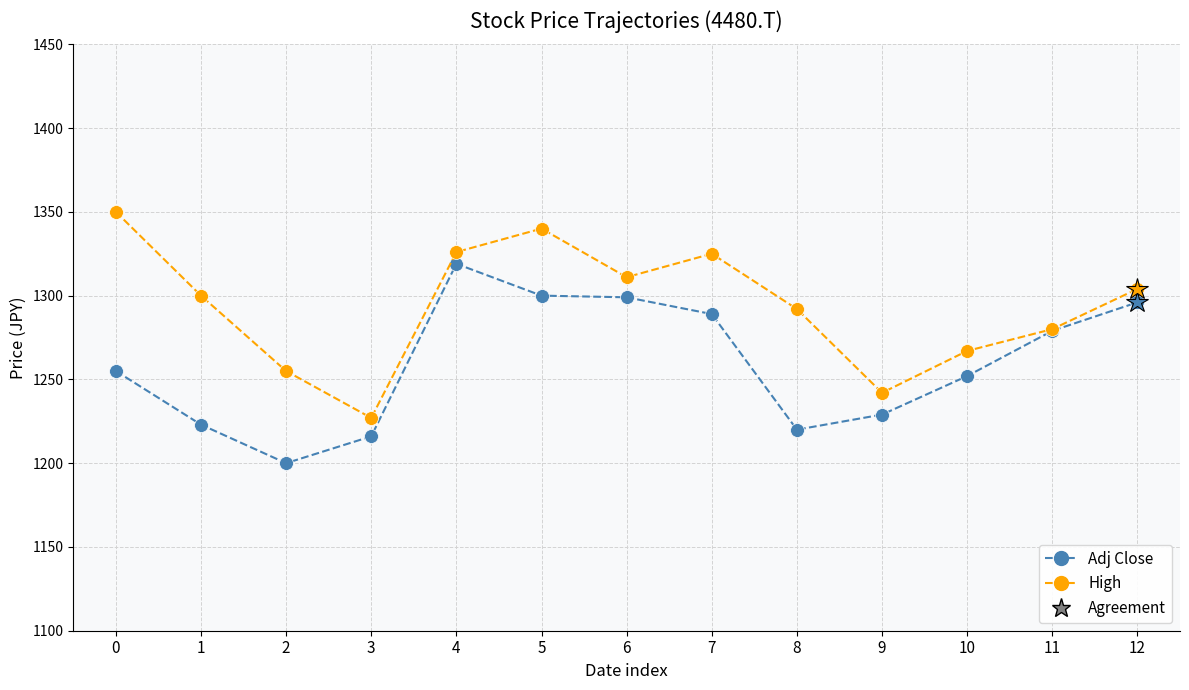

The value of High at 7 is 1855. True or false?

False